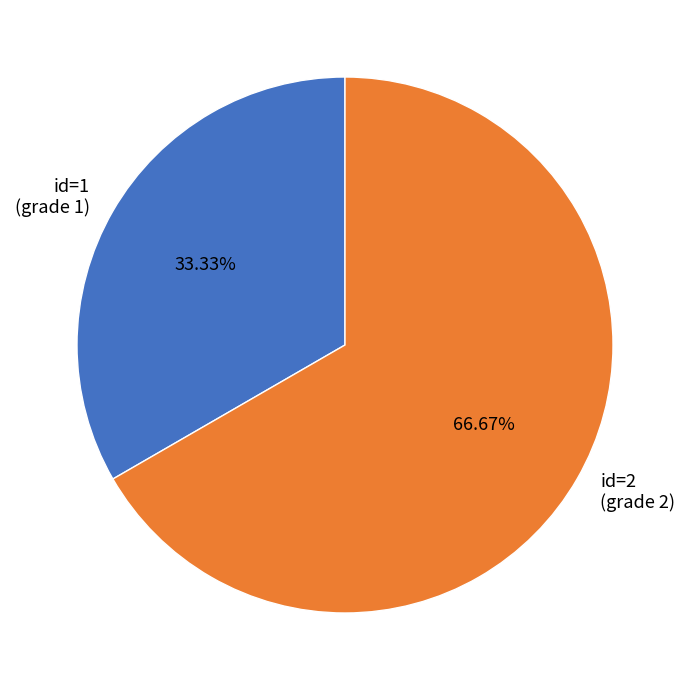

What is the majority slice?

id=2 (grade 2)